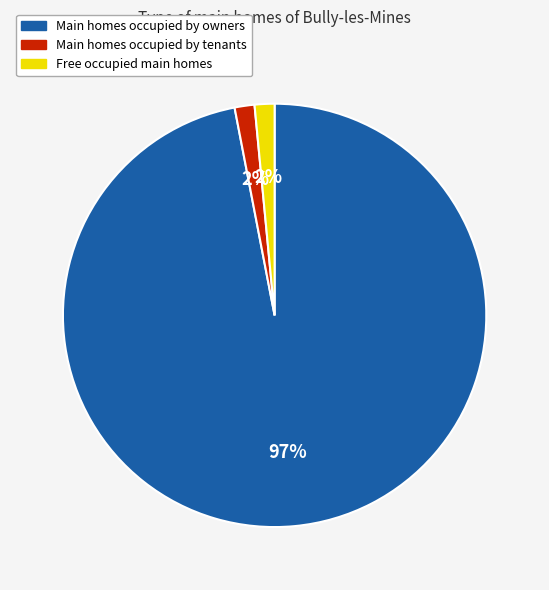

To the nearest percent, what is the average slice percentage?

33%